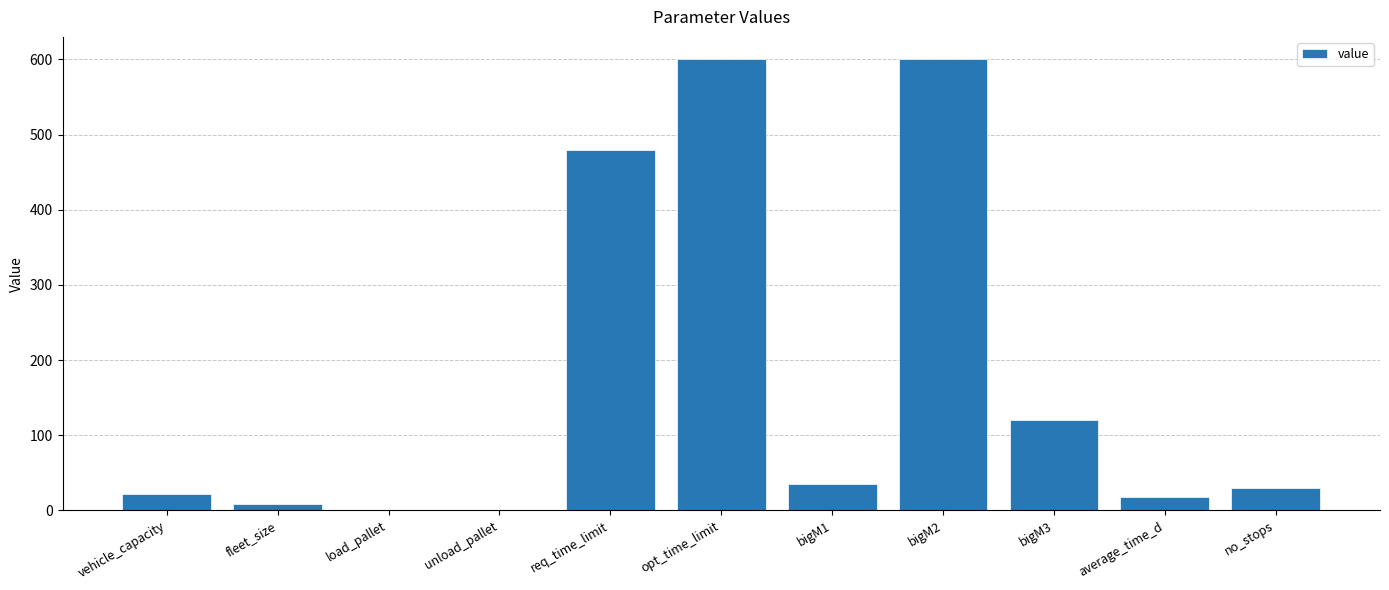

Is it true that the value at vehicle_capacity is 22.0?

True